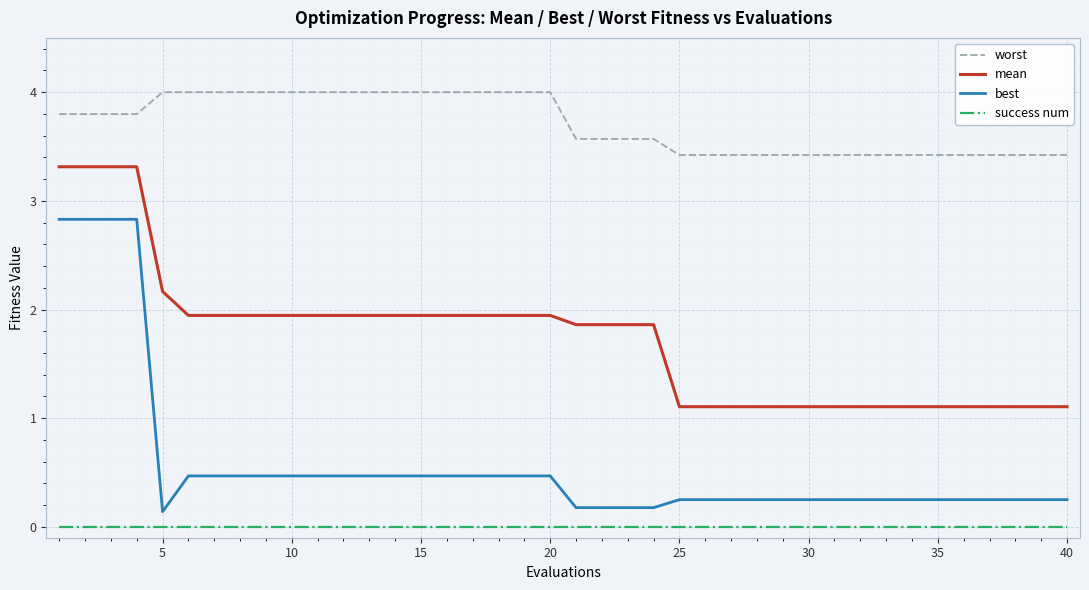

At how many categories does at least one series exceed 1?

40